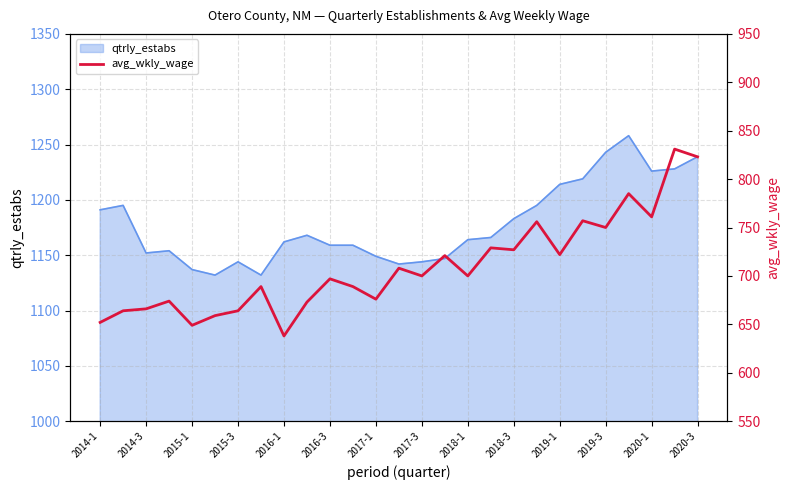

What is the lowest value of the qtrly_estabs series?

1132